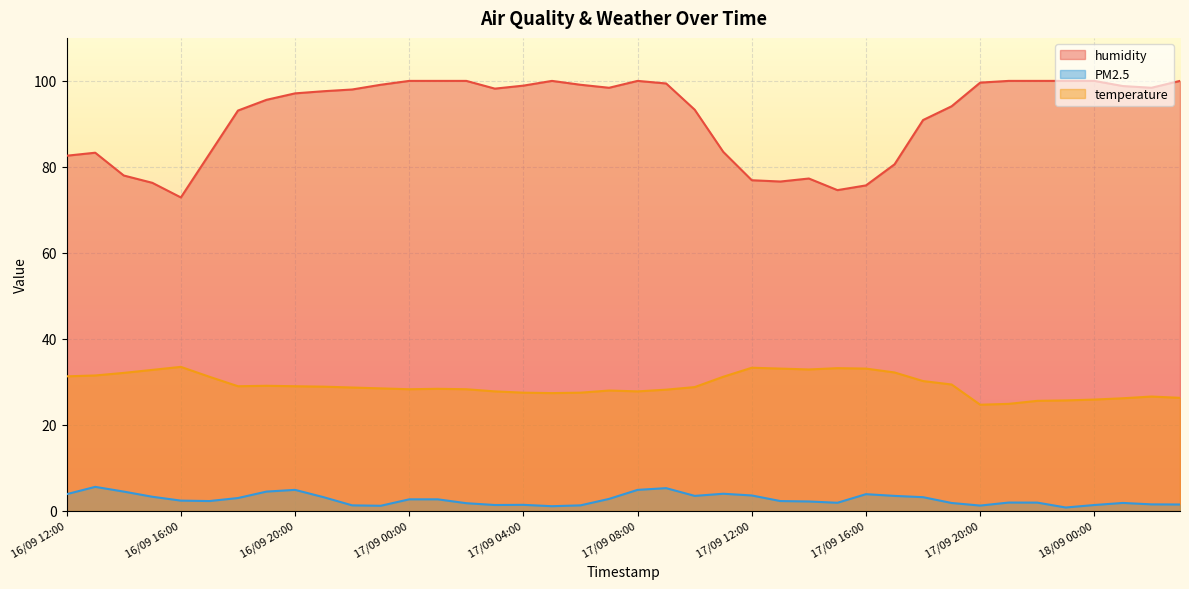

What is the sum of all humidity values?

3670.9